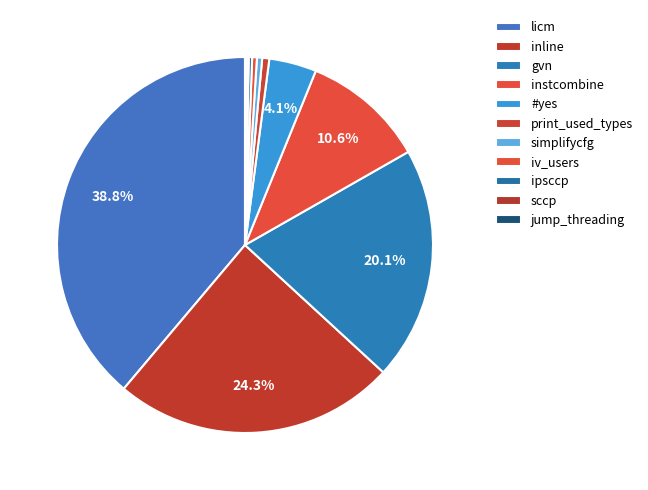

Is simplifycfg the majority of the pie?

No